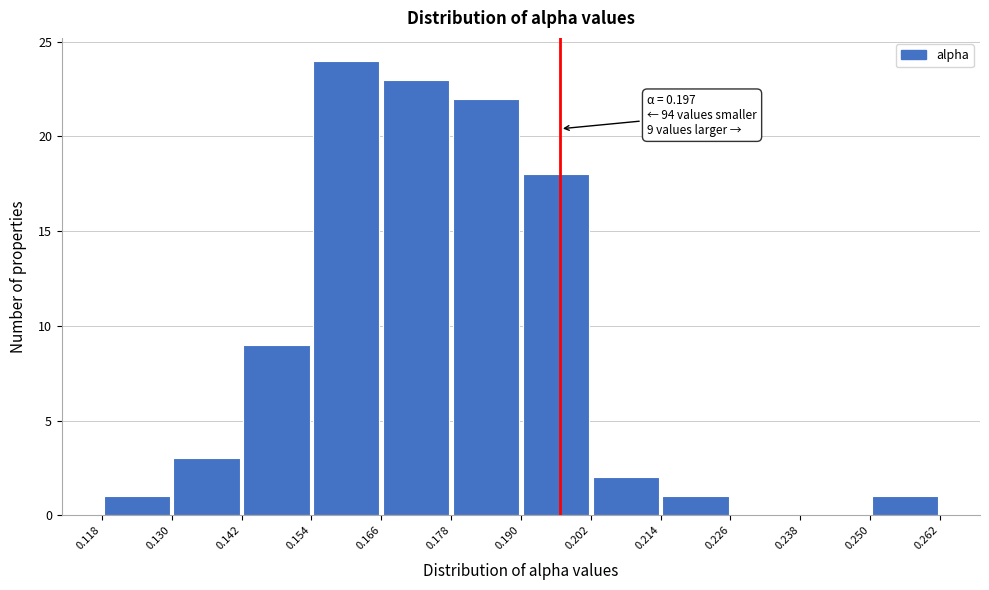

Over which range of the x-axis is the bar tallest?

0.154 to 0.166